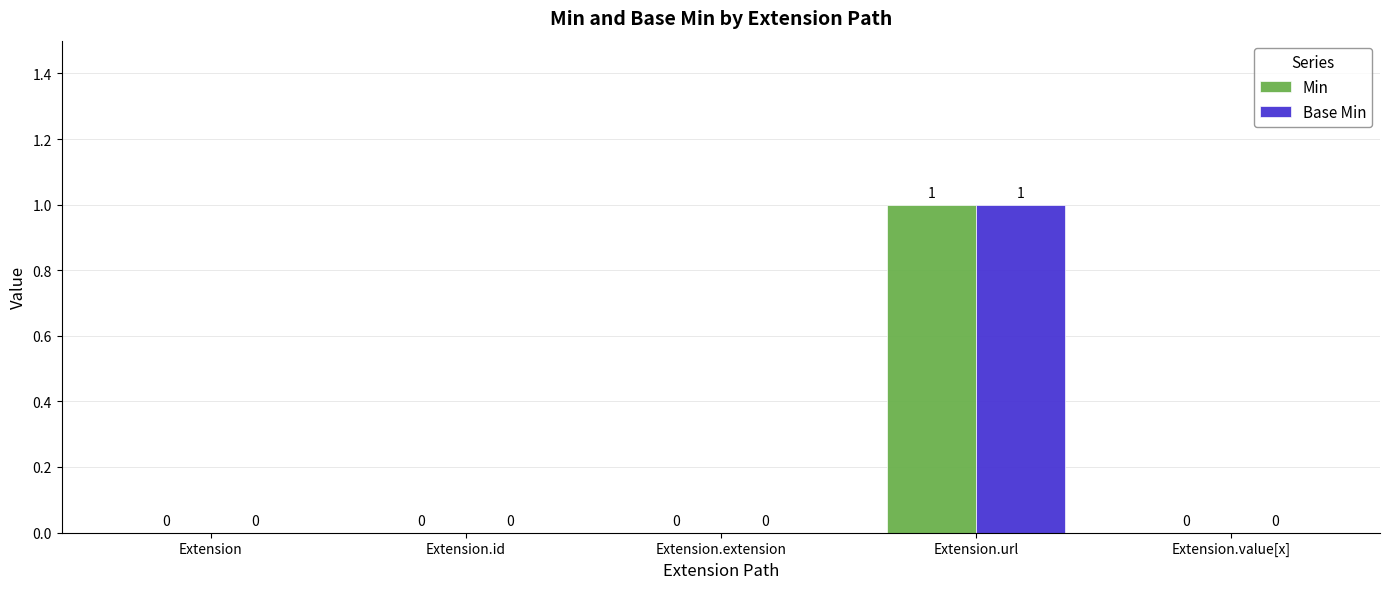

The Min series shows 0 at Extension.url. True or false?

False